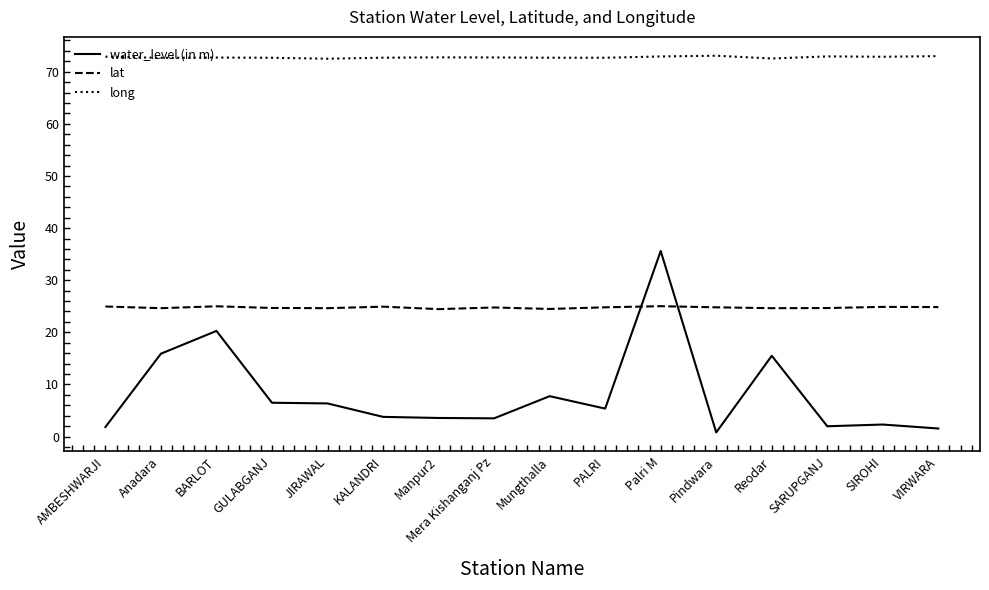

How many intersections are there between lat and water_level (in m)?

2